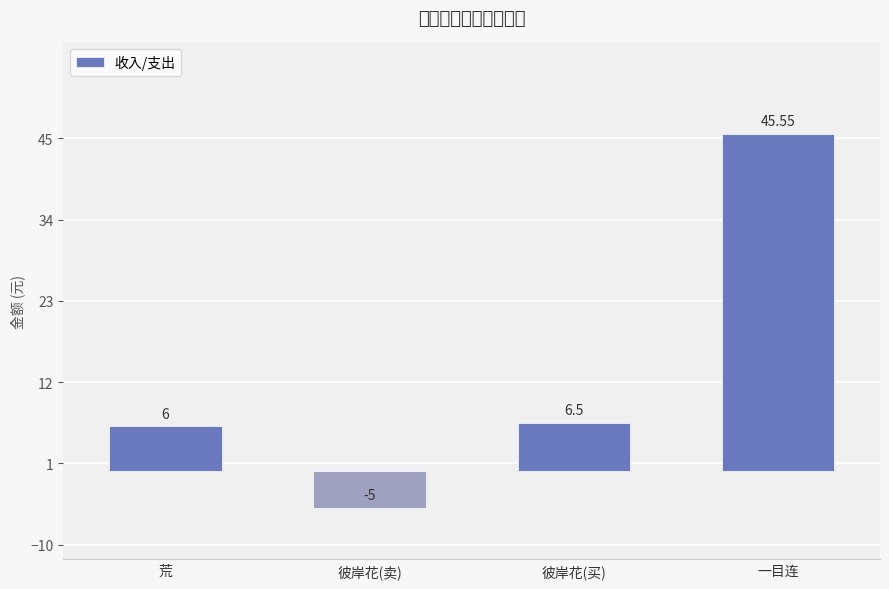

What is the value of the 1st bar from the left?

6.0